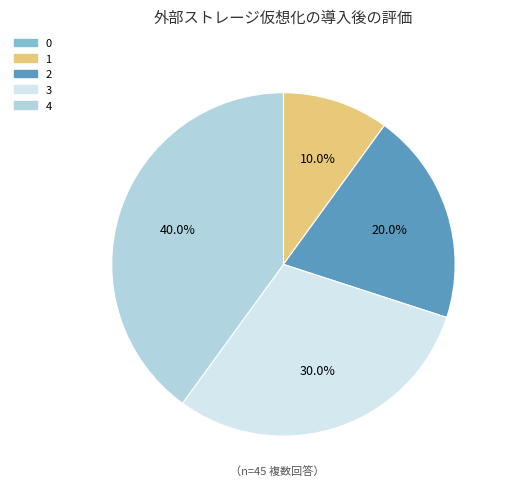

What is the largest slice in the pie chart?

4